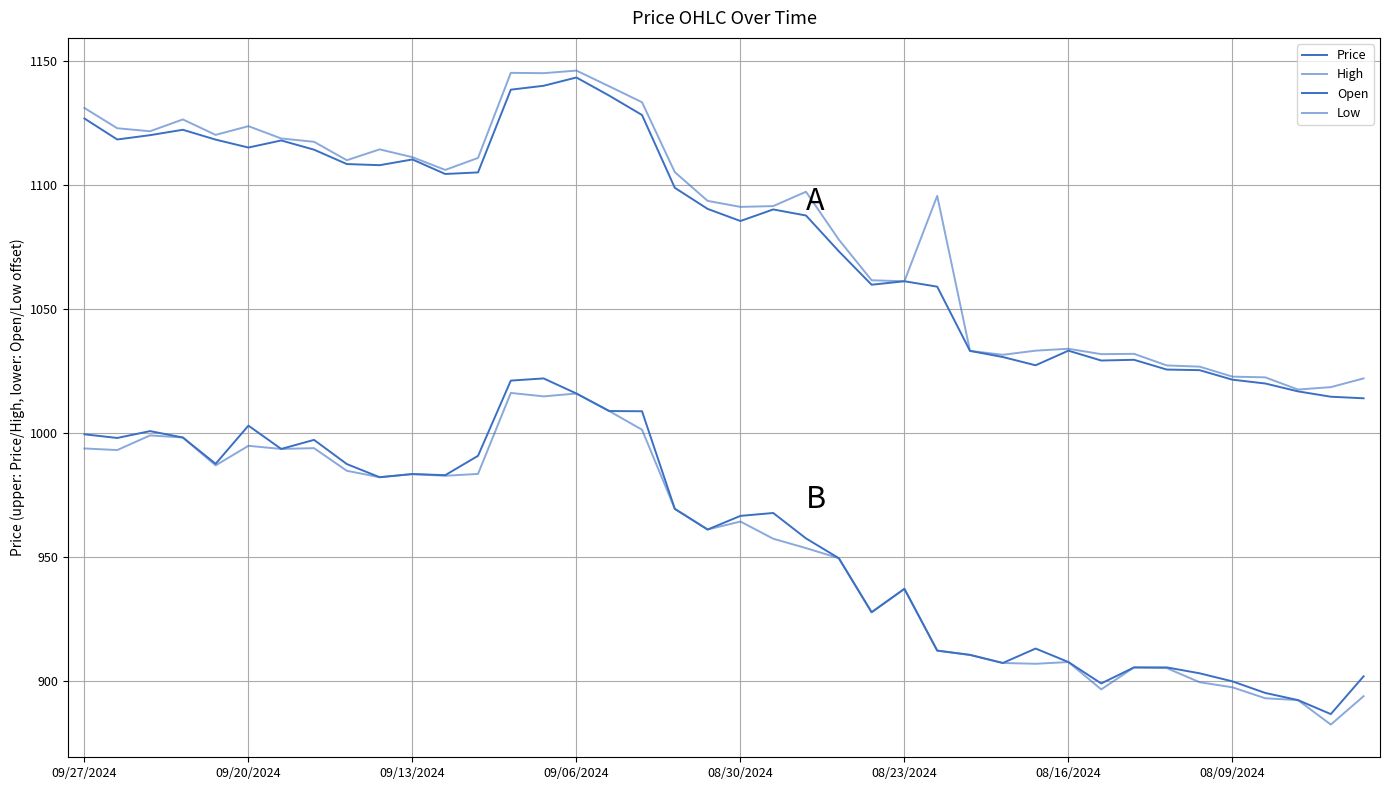

True or false: Open and Low cross at least once.

False